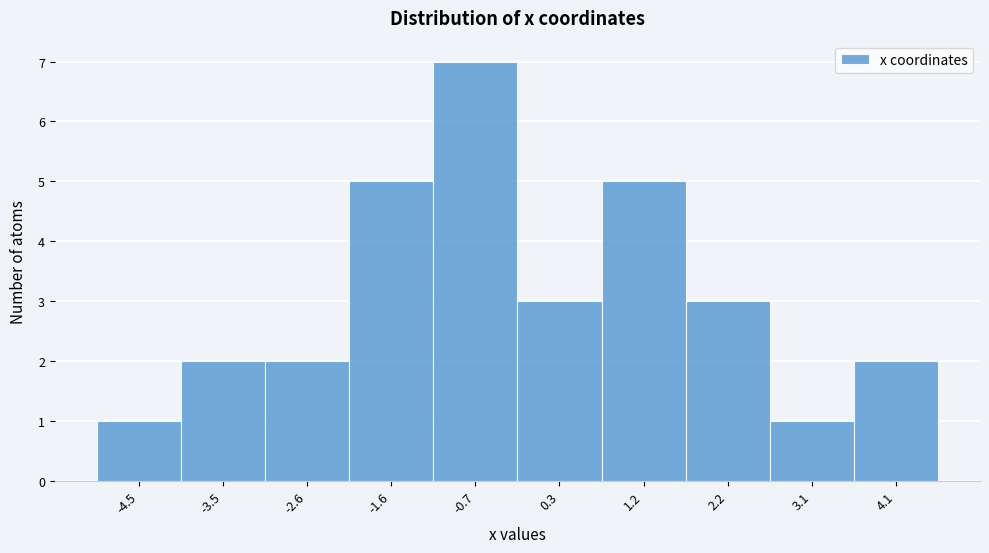

Reading left to right, what are all the values shown in this chart?

-4.5=1	-3.5=2	-2.6=2	-1.6=5	-0.7=7	0.3=3	1.2=5	2.2=3	3.1=1	4.1=2